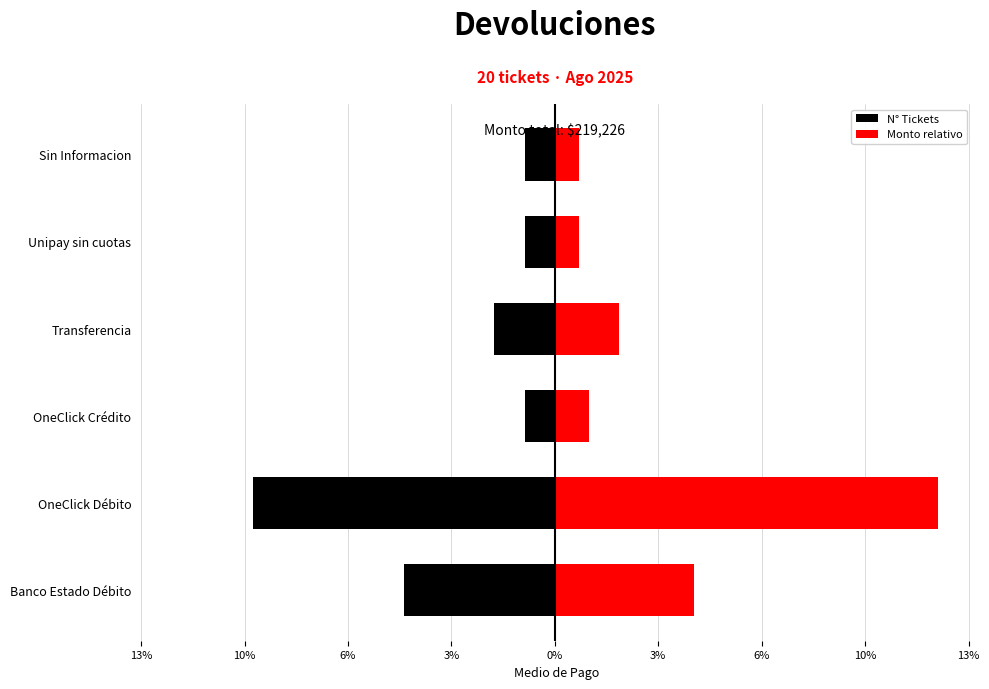

Which has a higher value, Banco Estado Débito or Sin Informacion?

Sin Informacion